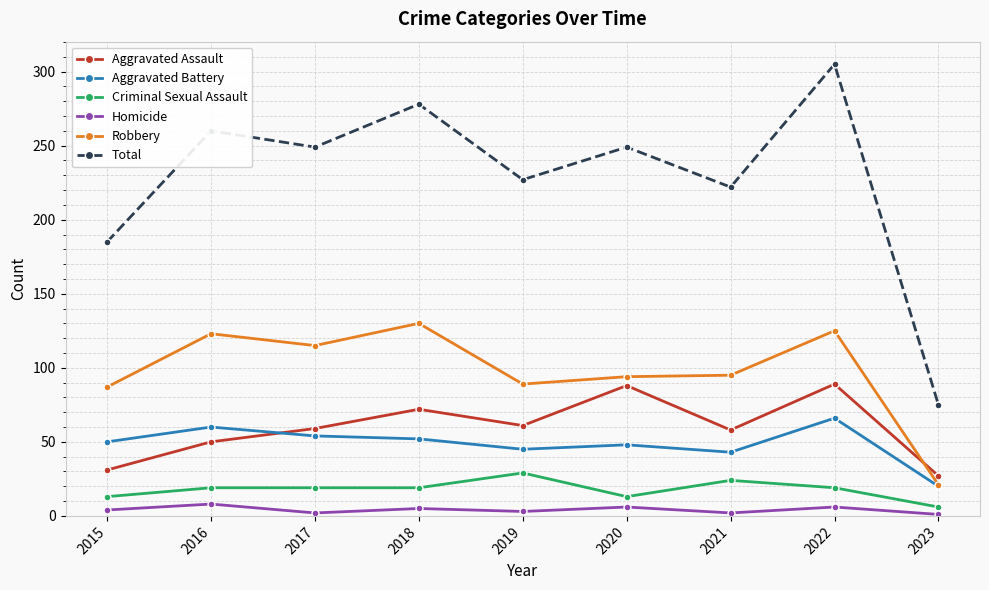

True or false: Total has a value of 75 at 2023.

True